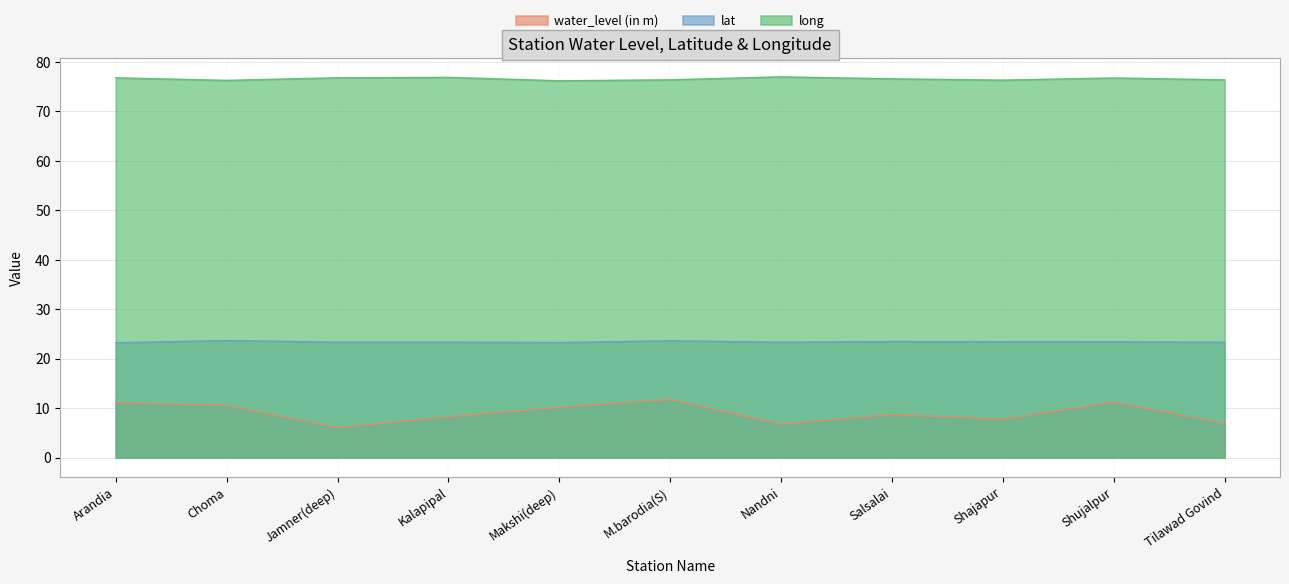

True or false: water_level (in m) and lat intersect in this chart.

False